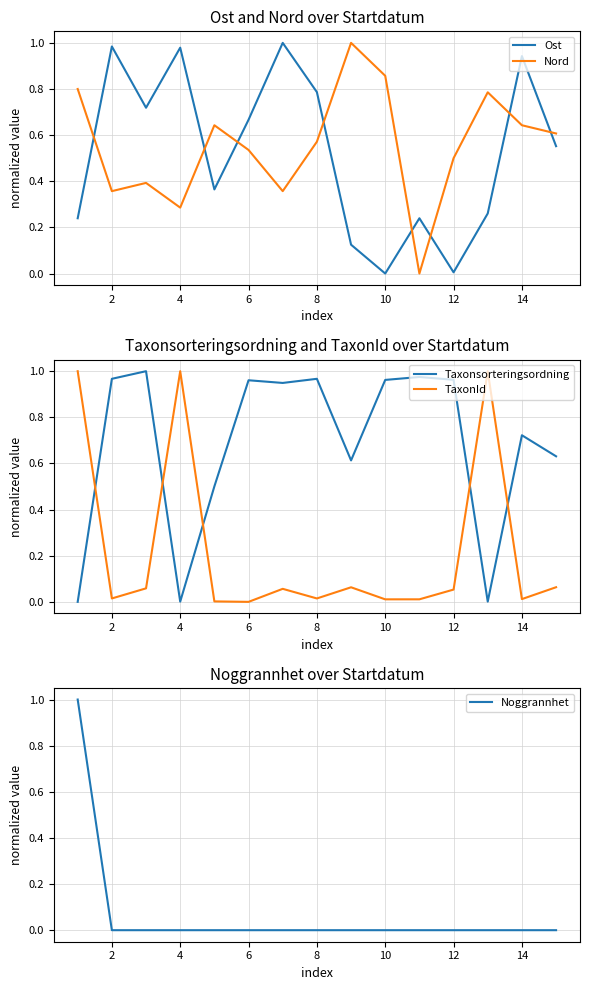

The Nord series shows 0.3 at 12. True or false?

False